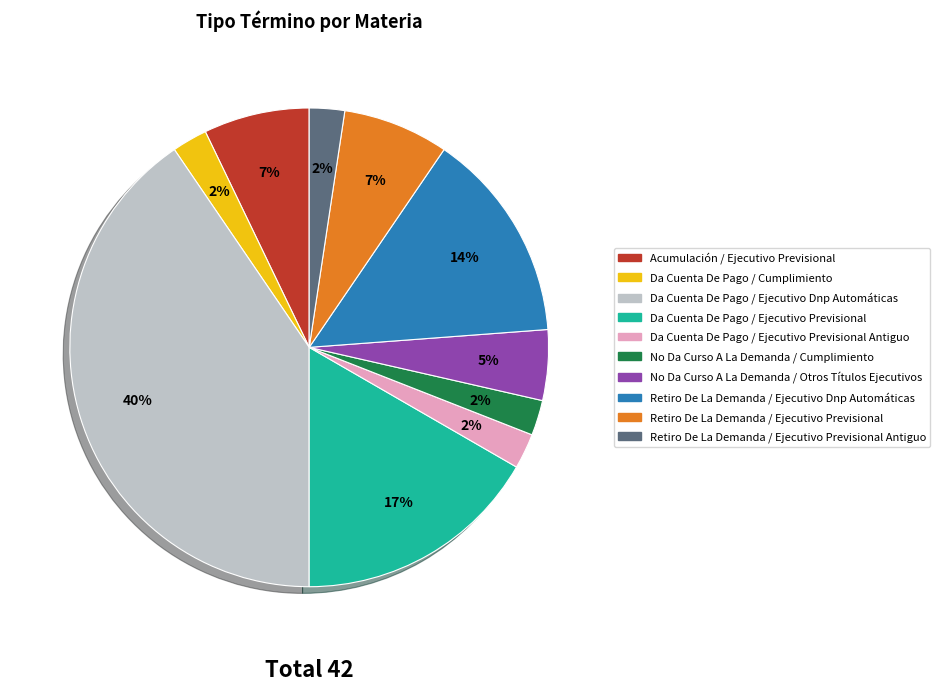

Does any single category account for the majority?

No